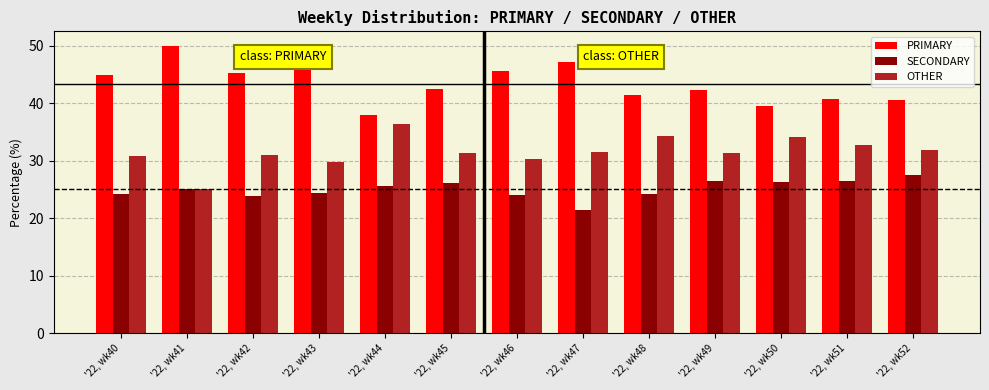

What are all the series names shown in the legend?

PRIMARY, SECONDARY, OTHER